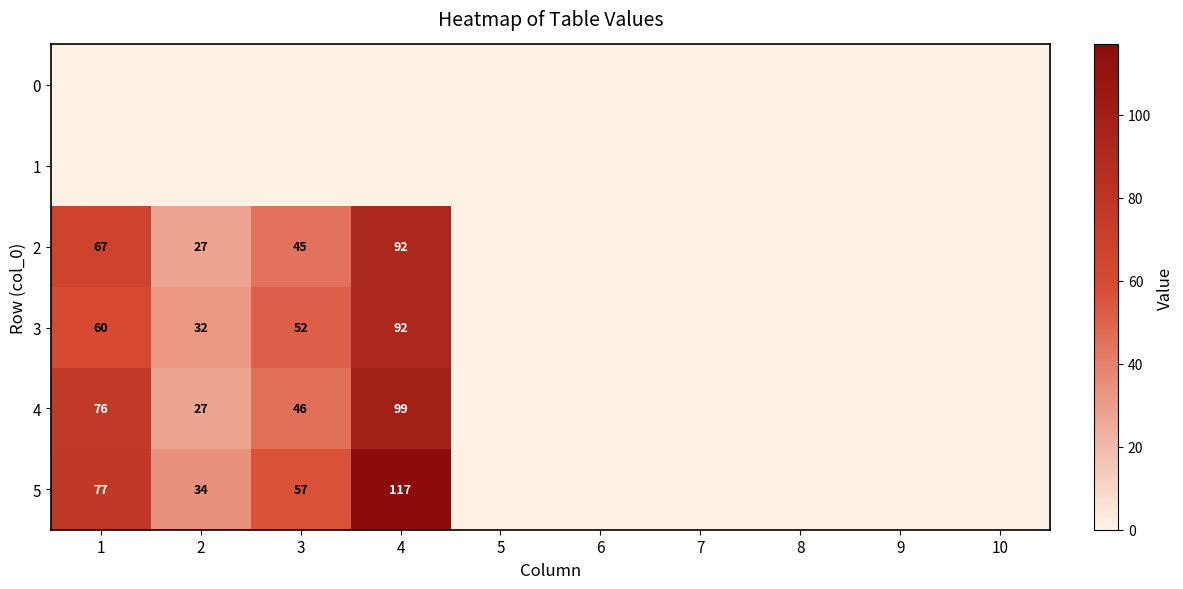

Is it true that 2 equals 92 at 4?

True